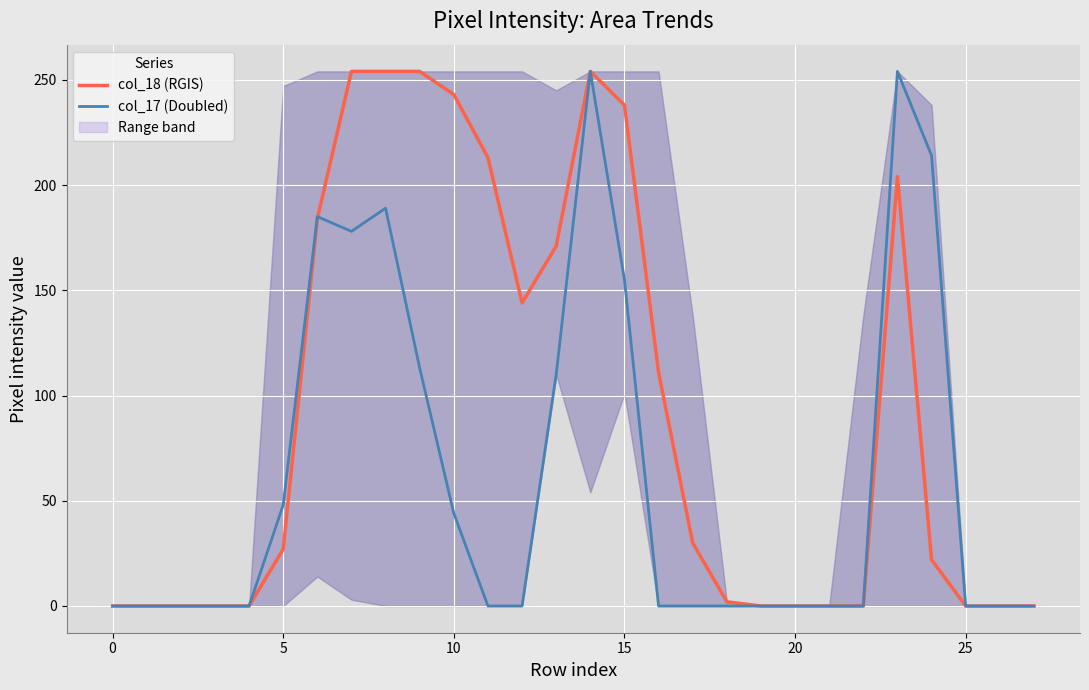

Which series ends up on top after the final intersection of col_18 (RGIS) and col_17 (Doubled)?

col_18 (RGIS)